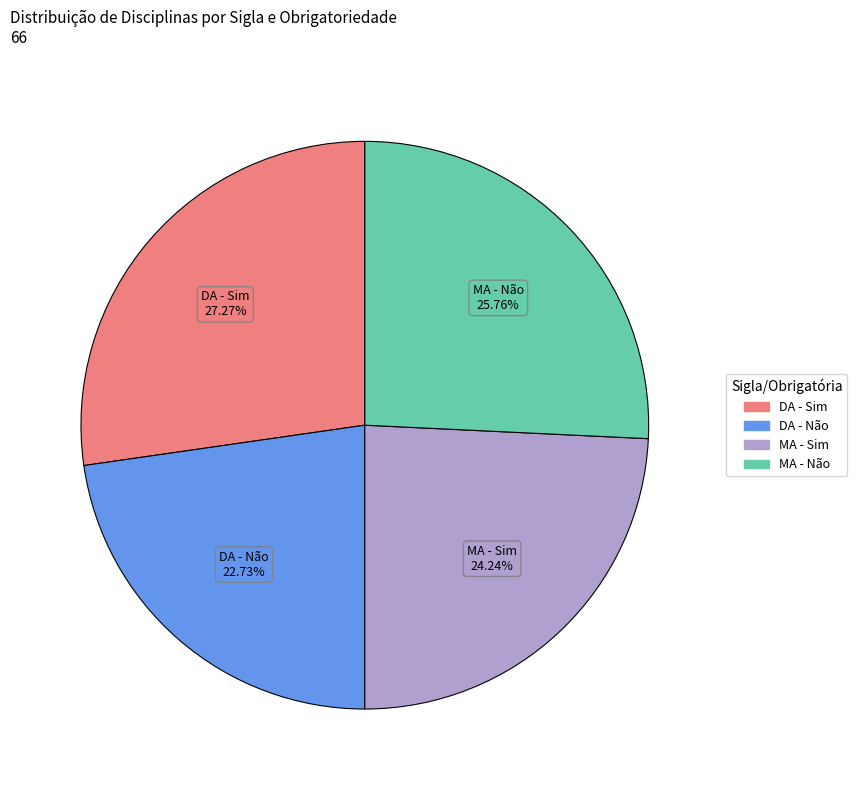

Is there a majority slice in this chart?

No